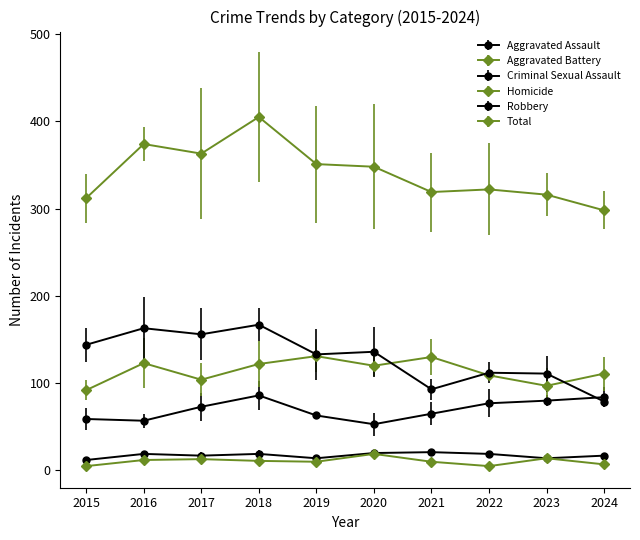

True or false: Total and Aggravated Assault intersect in this chart.

False